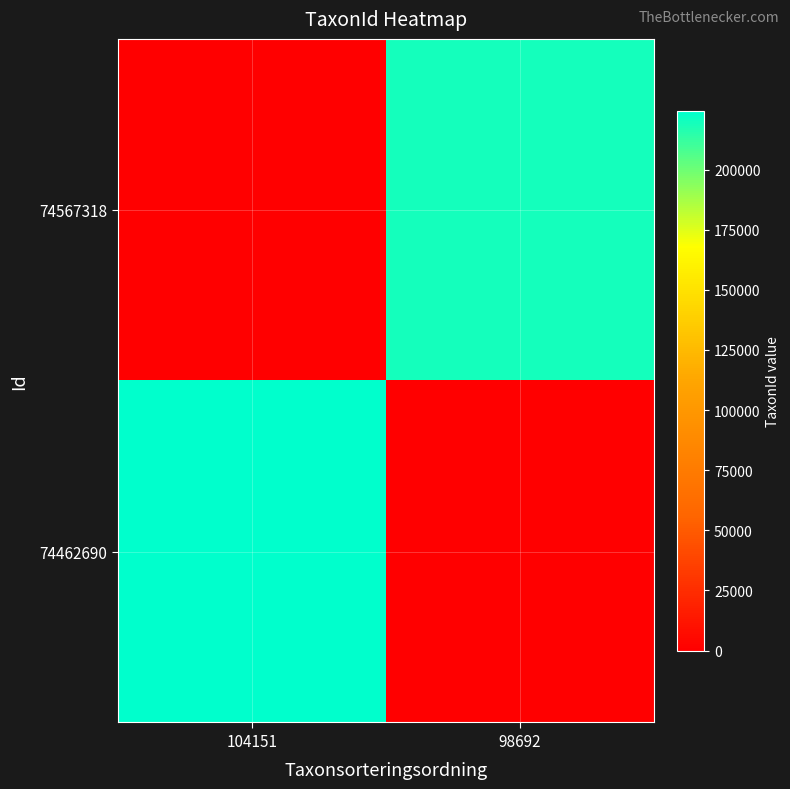

What is the maximum value shown in the chart?

224417